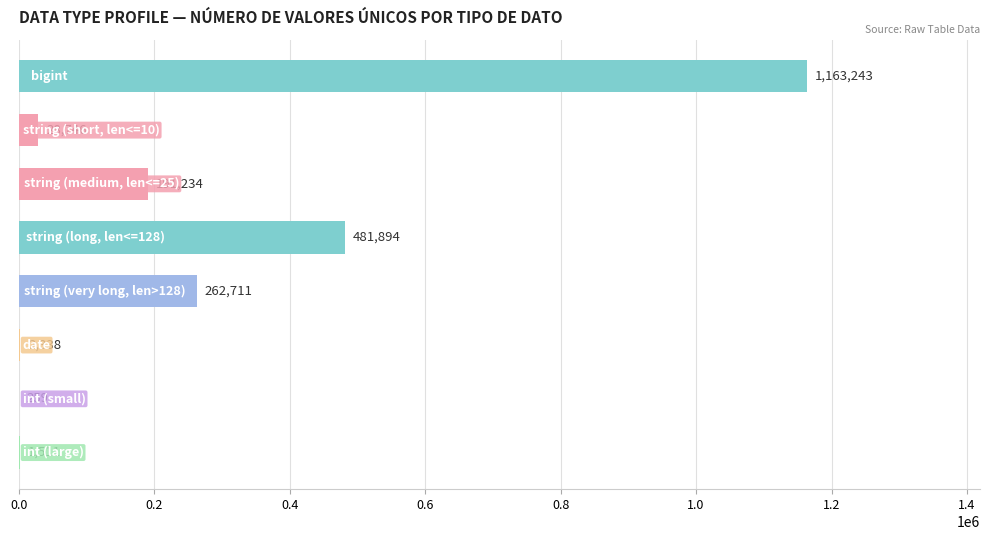

What is the greatest value displayed?

1163243